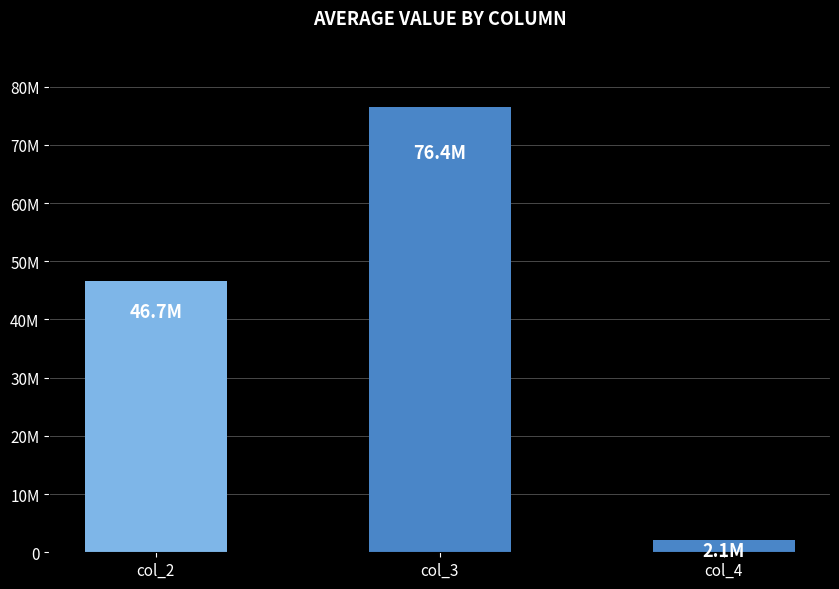

Reading left to right, transcribe all the data shown in this chart.

col_2=46675121.3	col_3=76441689.3	col_4=2072886.4